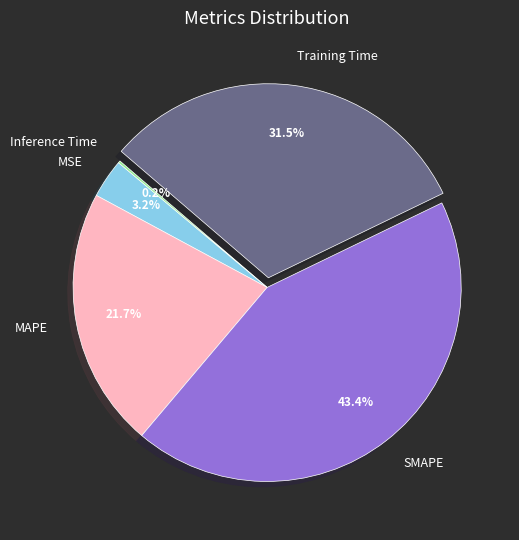

Do MAPE and SMAPE together represent more than half of the pie?

Yes